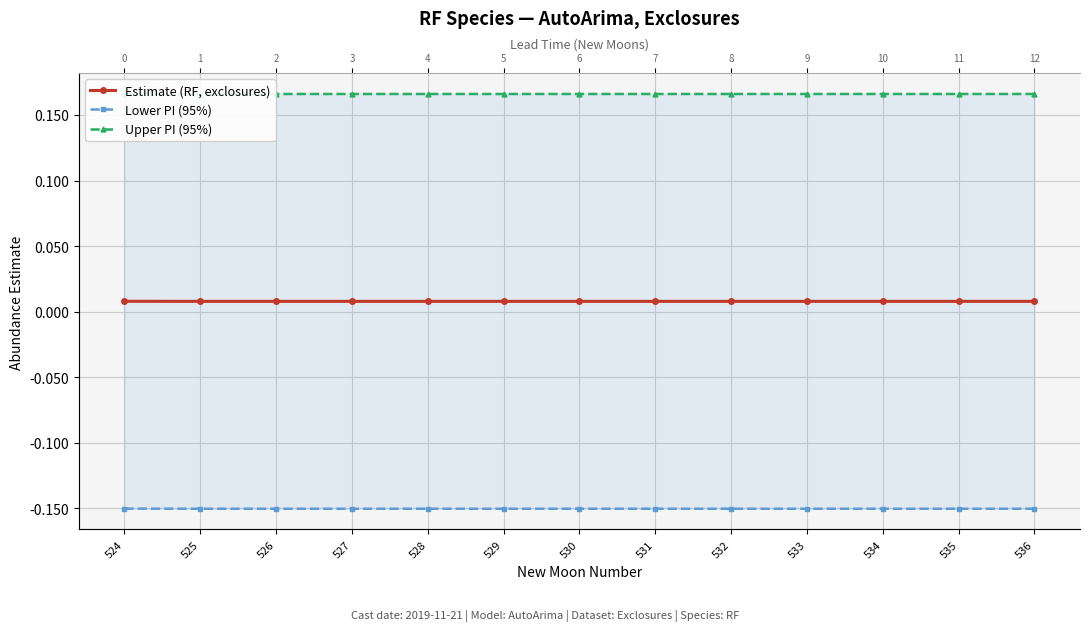

Reading right to left, what are all the values shown in this chart?

Estimate (RF, exclosures): 536=0.0	535=0.0	534=0.0	533=0.0	532=0.0	531=0.0	530=0.0	529=0.0	528=0.0	527=0.0	526=0.0	525=0.0	524=0.0
Lower PI (95%): 536=-0.2	535=-0.2	534=-0.2	533=-0.2	532=-0.2	531=-0.2	530=-0.2	529=-0.2	528=-0.2	527=-0.2	526=-0.2	525=-0.2	524=-0.2
Upper PI (95%): 536=0.2	535=0.2	534=0.2	533=0.2	532=0.2	531=0.2	530=0.2	529=0.2	528=0.2	527=0.2	526=0.2	525=0.2	524=0.2